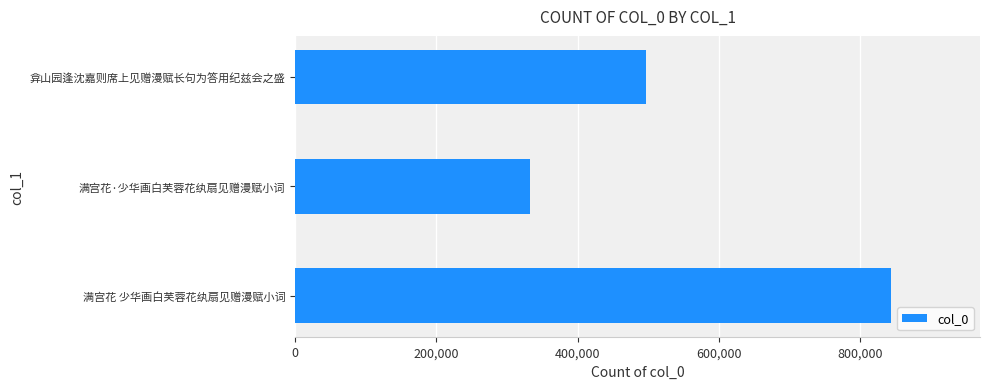

The value at 满宫花 少华画白芙蓉花纨扇见赠漫赋小词 is 546430. True or false?

False